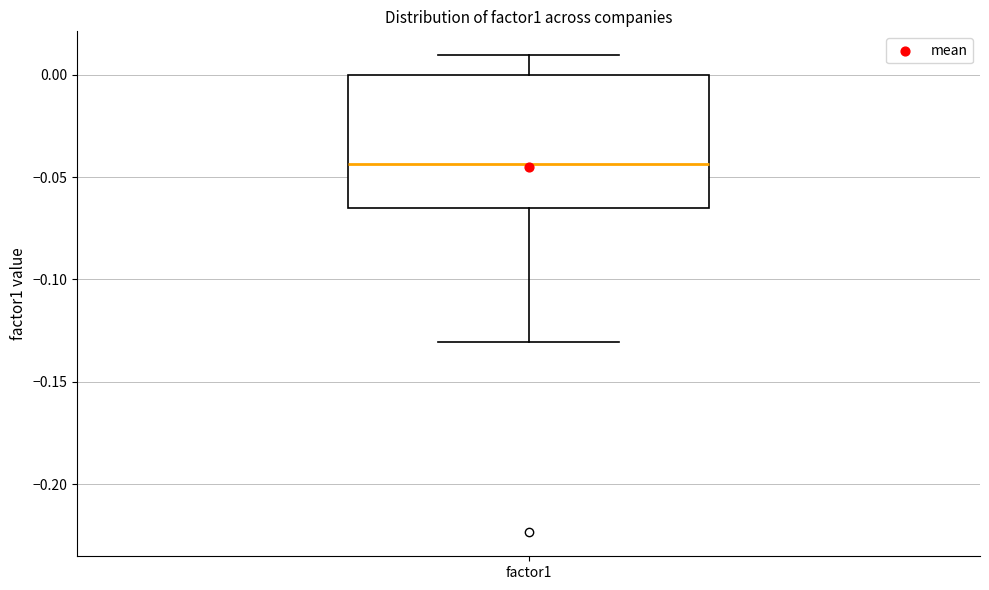

Read this box plot against the y-axis: the position of the median line, the range covered by the box, and the ends of both whiskers. The values are not printed on the chart, so give them approximately, as read against the axis.

median -0.045, box -0.065 to 0.000, whiskers -0.130 to 0.010